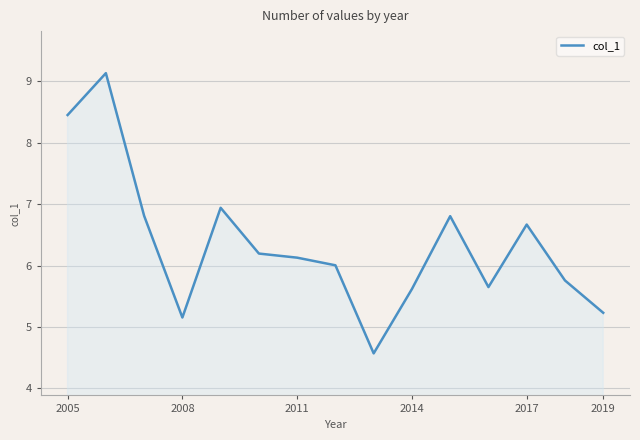

What is the difference between the maximum and minimum values?

4.6